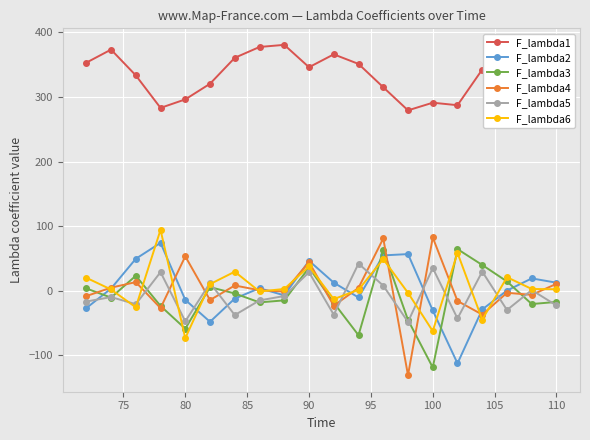

Rank the series by their maximum value, from highest to lowest.

F_lambda1, F_lambda6, F_lambda4, F_lambda2, F_lambda3, F_lambda5